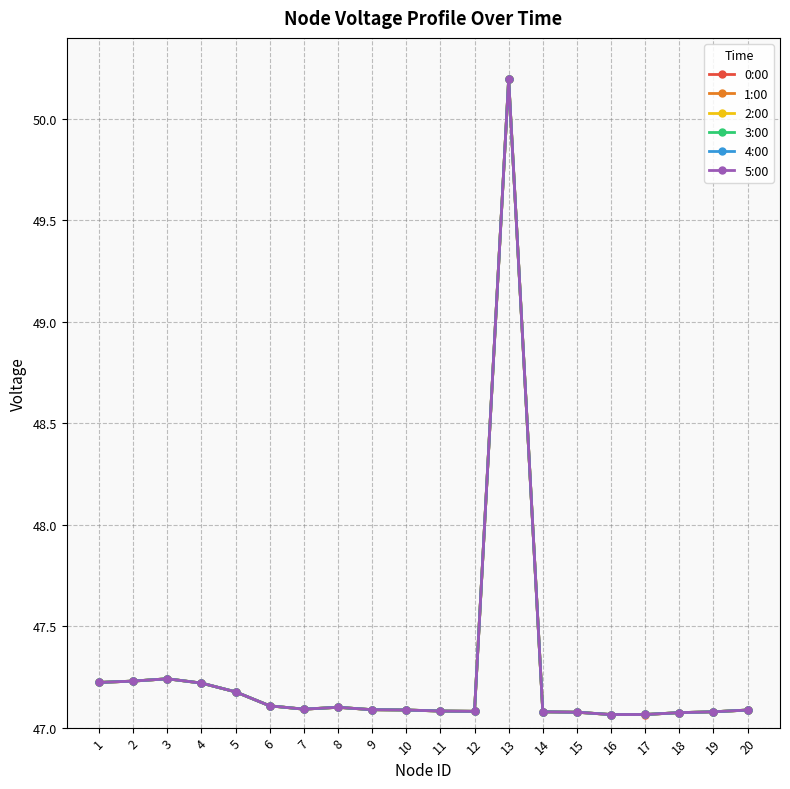

Reading left to right, list all the values displayed in this chart.

0:00: 47.2	47.2	47.2	47.2	47.2	47.1	47.1	47.1	47.1	47.1	47.1	47.1	50.2	47.1	47.1	47.1	47.1	47.1	47.1	47.1
1:00: 47.2	47.2	47.2	47.2	47.2	47.1	47.1	47.1	47.1	47.1	47.1	47.1	50.2	47.1	47.1	47.1	47.1	47.1	47.1	47.1
2:00: 47.2	47.2	47.2	47.2	47.2	47.1	47.1	47.1	47.1	47.1	47.1	47.1	50.2	47.1	47.1	47.1	47.1	47.1	47.1	47.1
3:00: 47.2	47.2	47.2	47.2	47.2	47.1	47.1	47.1	47.1	47.1	47.1	47.1	50.2	47.1	47.1	47.1	47.1	47.1	47.1	47.1
4:00: 47.2	47.2	47.2	47.2	47.2	47.1	47.1	47.1	47.1	47.1	47.1	47.1	50.2	47.1	47.1	47.1	47.1	47.1	47.1	47.1
5:00: 47.2	47.2	47.2	47.2	47.2	47.1	47.1	47.1	47.1	47.1	47.1	47.1	50.2	47.1	47.1	47.1	47.1	47.1	47.1	47.1